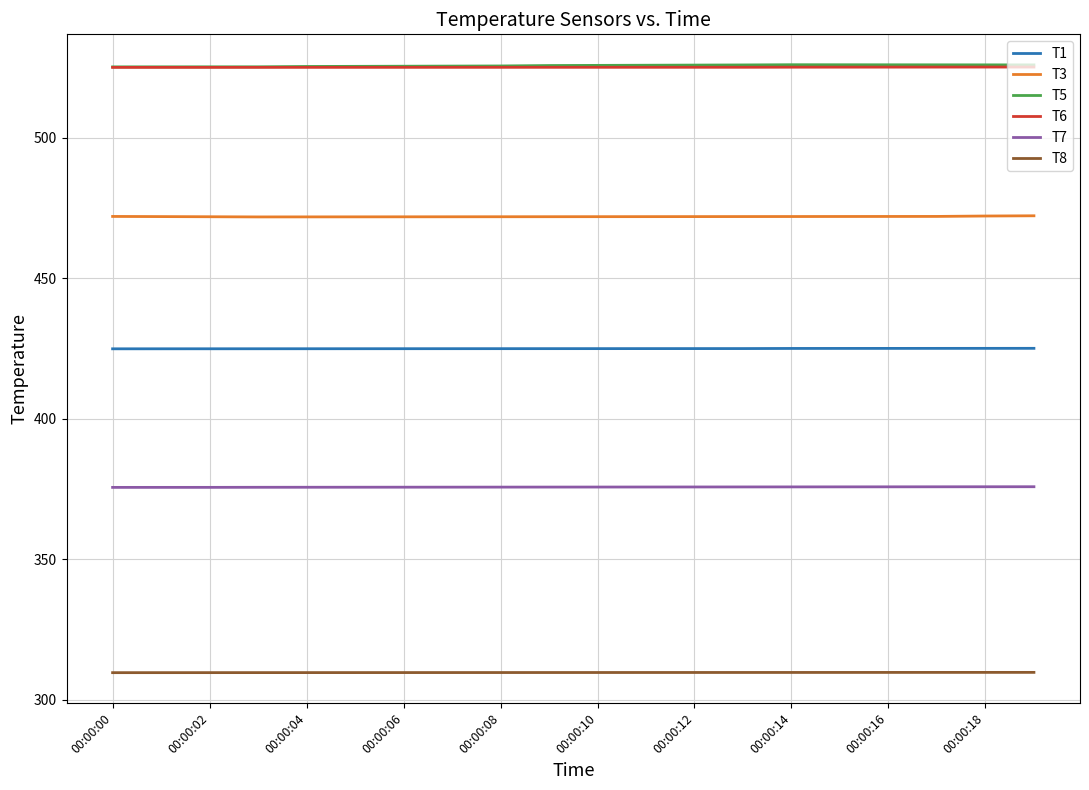

What is the maximum value shown in the chart?

525.9